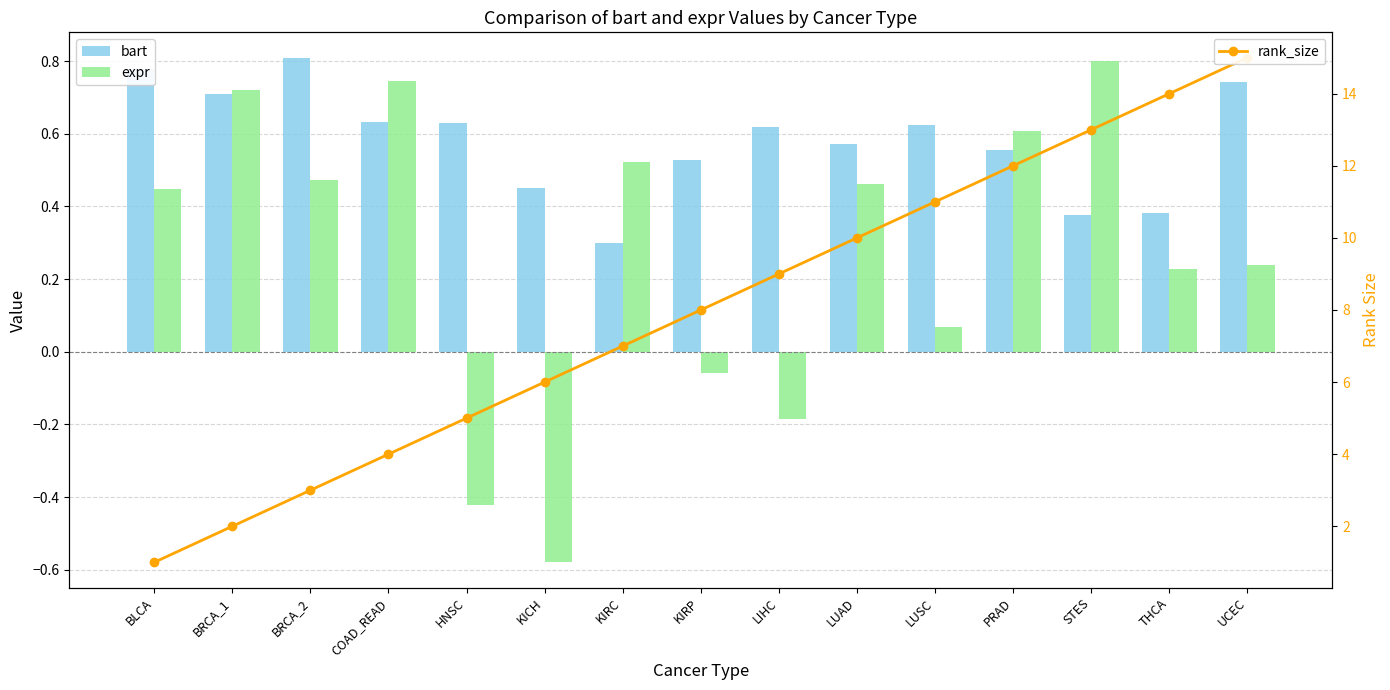

What is the spread (max minus min) of values at KIRP?

8.1